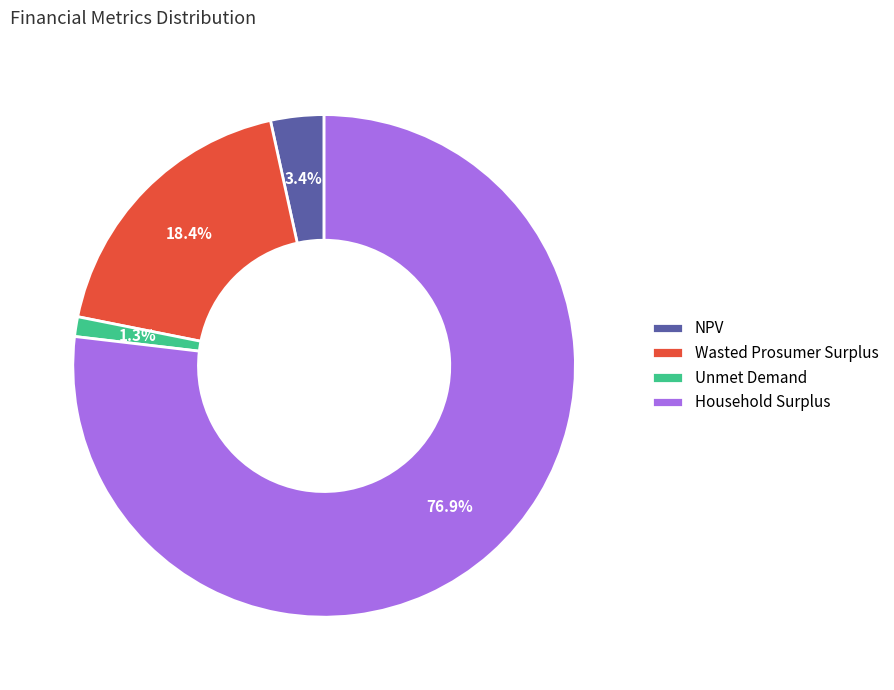

Which slice represents more than half of the pie?

Household Surplus